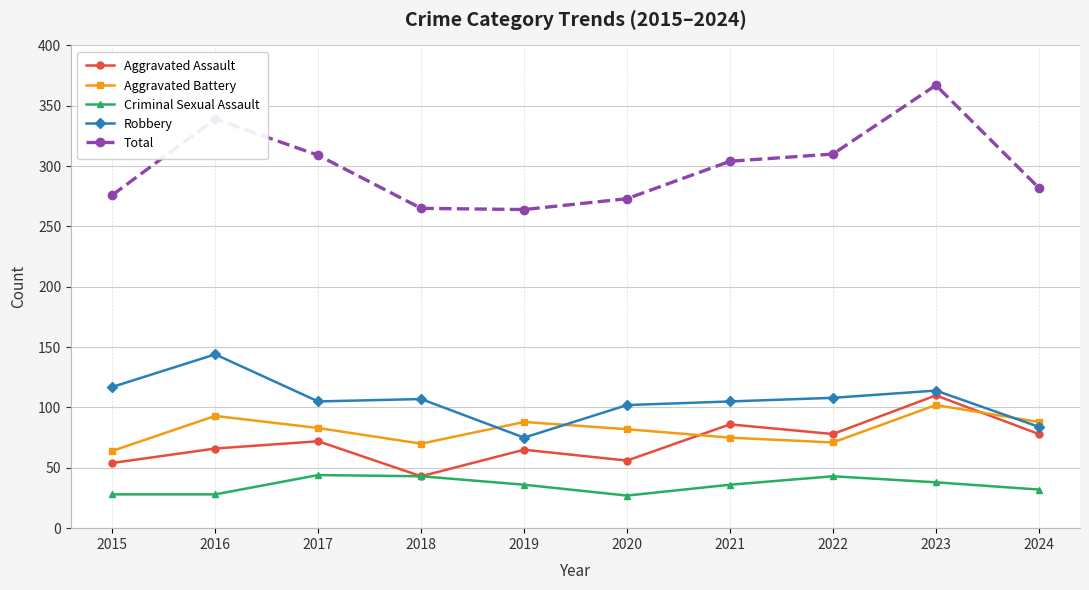

Read the Aggravated Battery value at 2023.

102